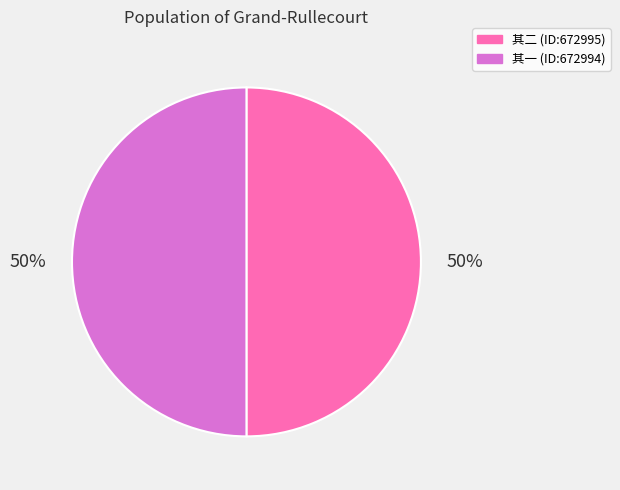

Which category has the biggest portion of the pie?

金陵别诸朋旧往淮安至江上有所思 其二